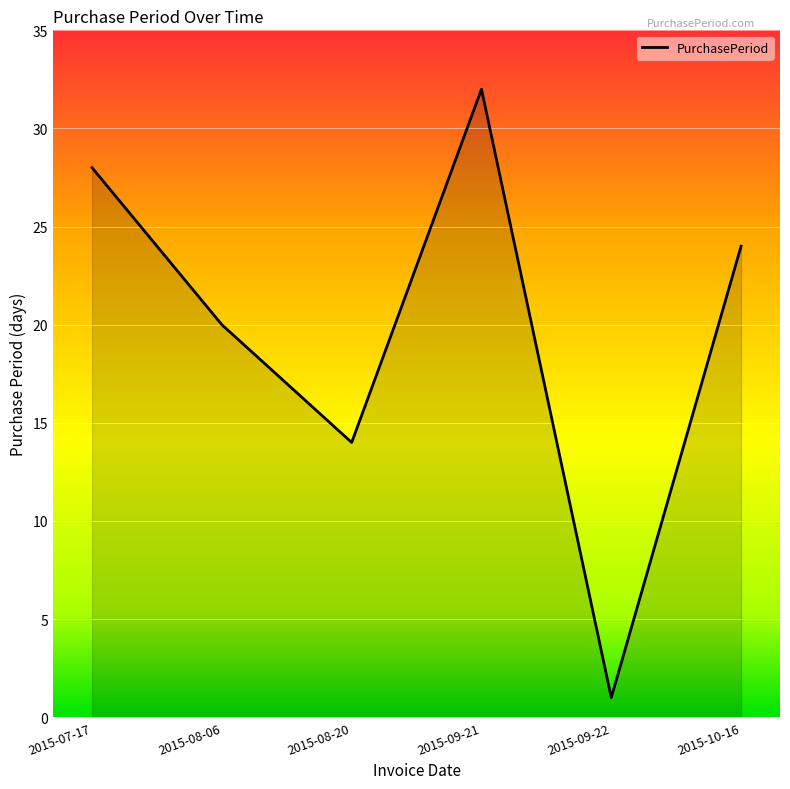

How many values are below 24?

3